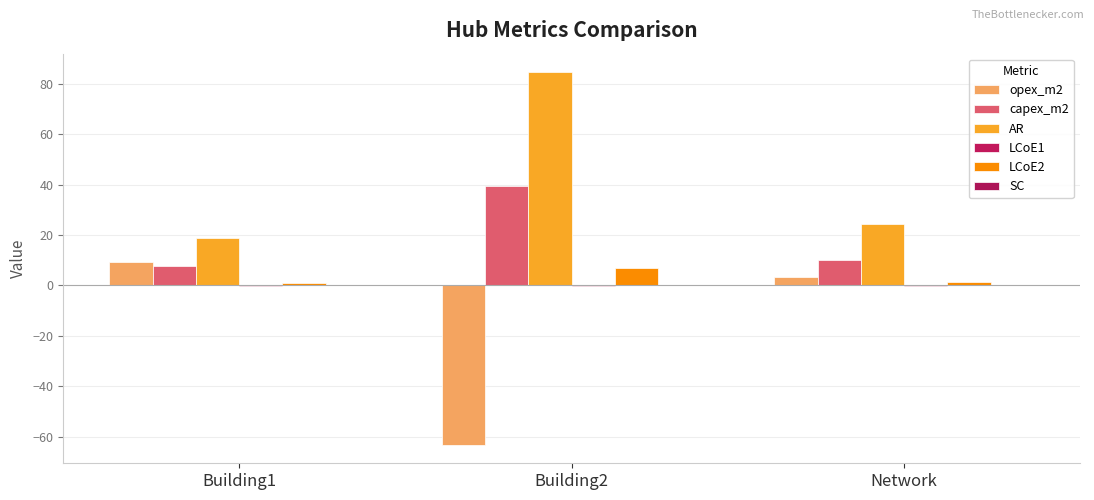

How many data points in opex_m2 are above 3?

2